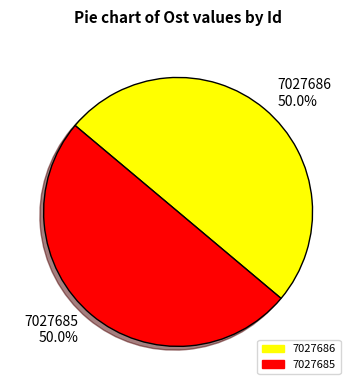

Approximately how many times larger is the value at 7027685 compared to 7027686?

1.0